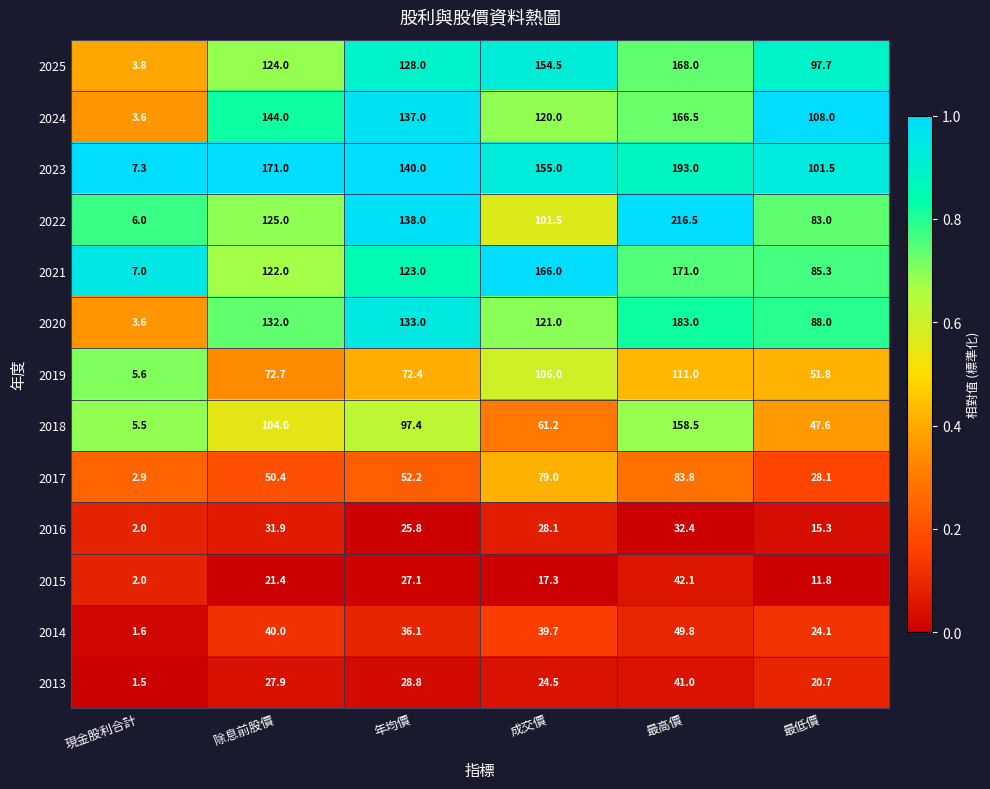

Read the 2013 value at 最低價.

20.7